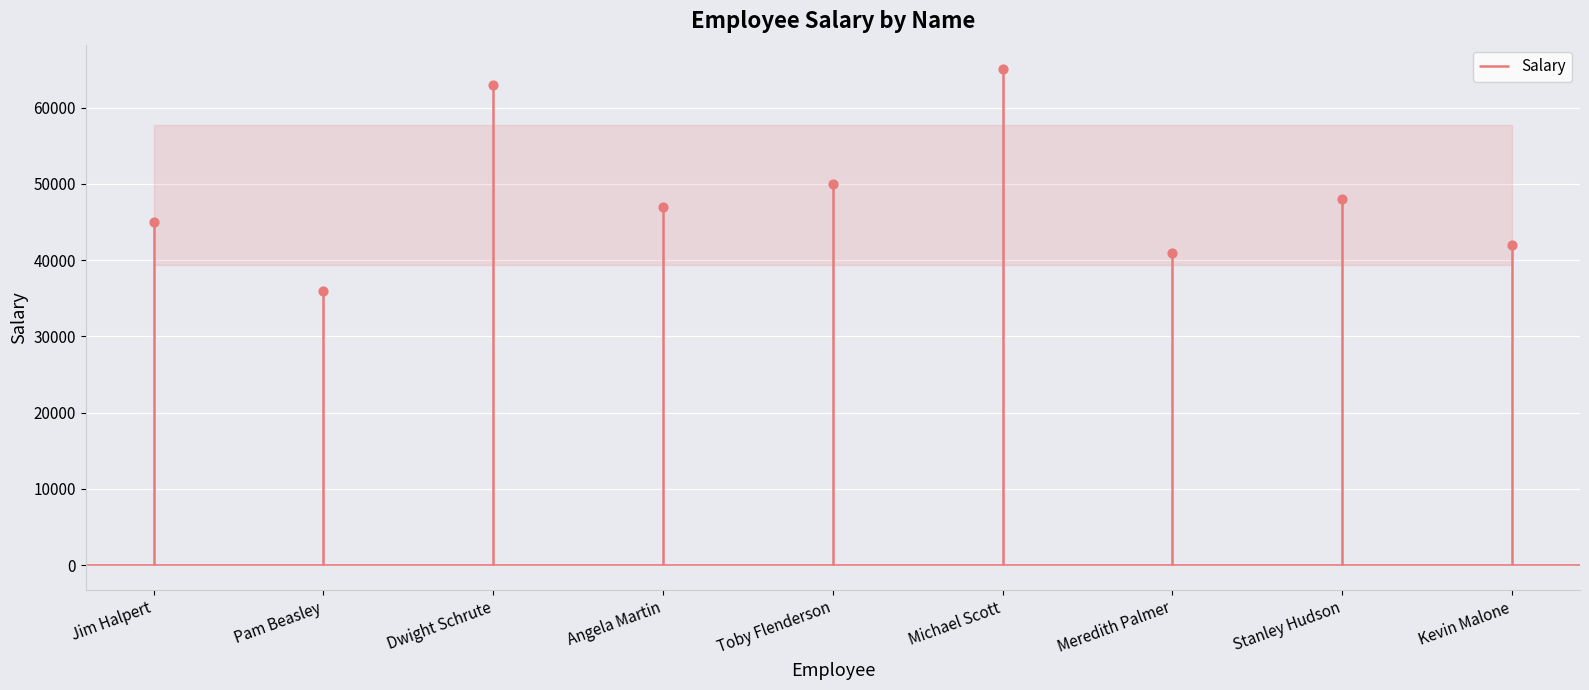

What is the change in value from Michael Scott to Stanley Hudson?

-17000